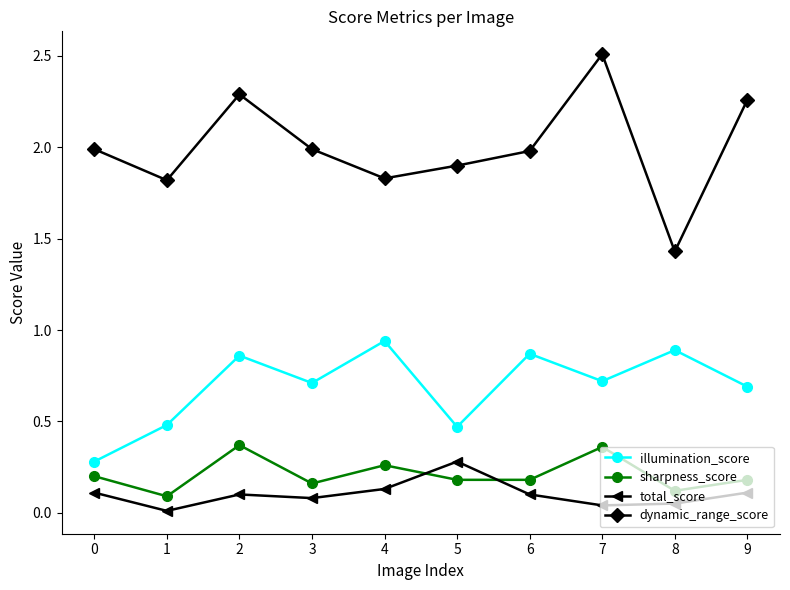

Rank the series by their maximum value, from highest to lowest.

dynamic_range_score, illumination_score, sharpness_score, total_score